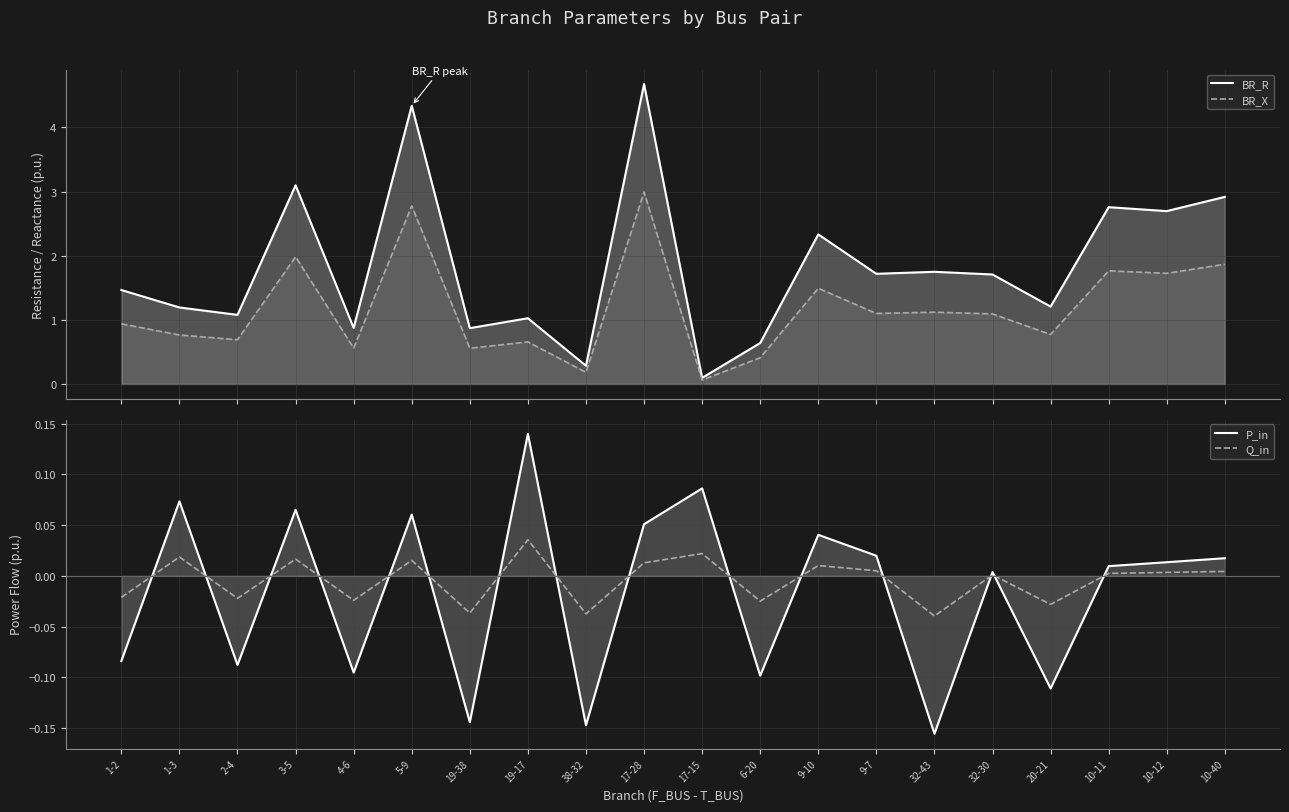

Read the P_in value at 3-5.

0.1